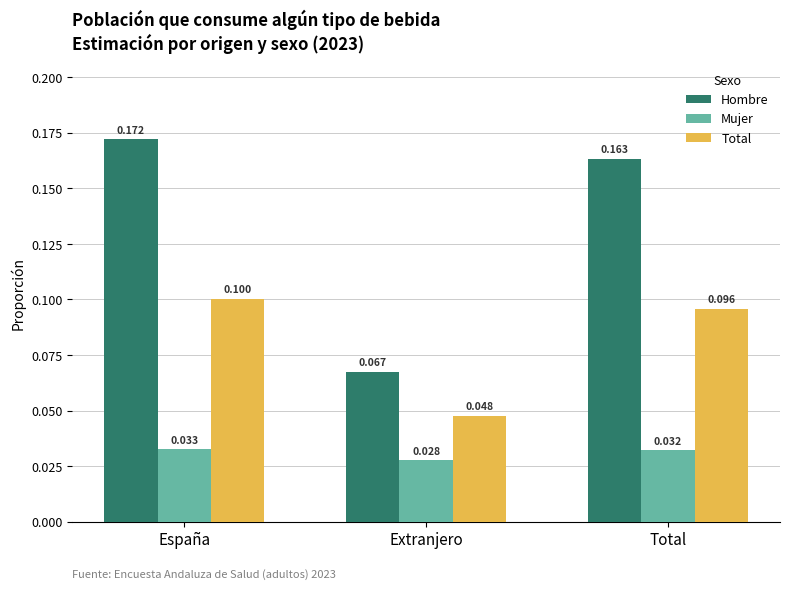

How many bars are there in total?

9